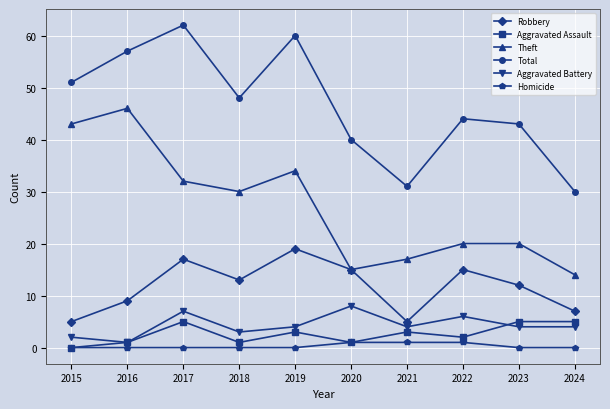

Between 2015 and 2020, which series saw the biggest shift?

Theft